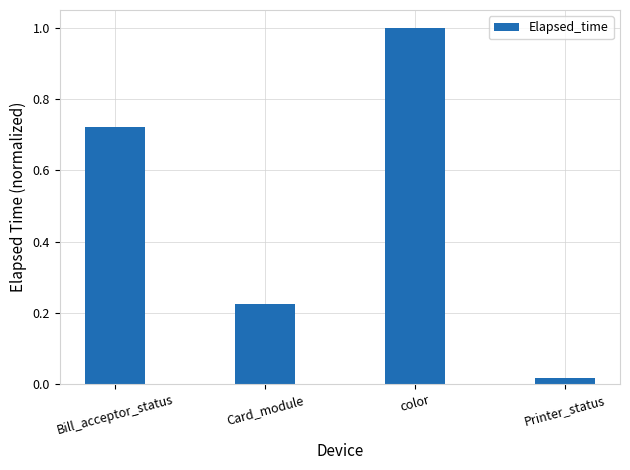

Does the chart contain stacked bars?

No